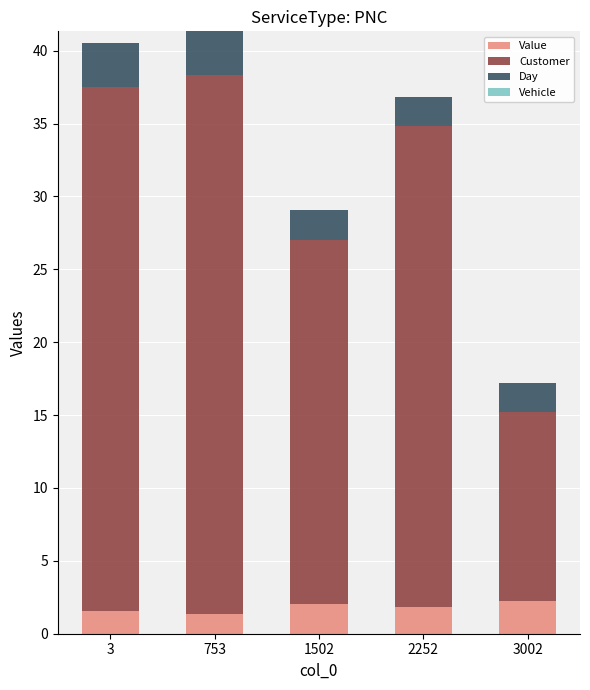

Reading left to right, what are the values for Value?

3=1.5	753=1.3	1502=2.0	2252=1.8	3002=2.2